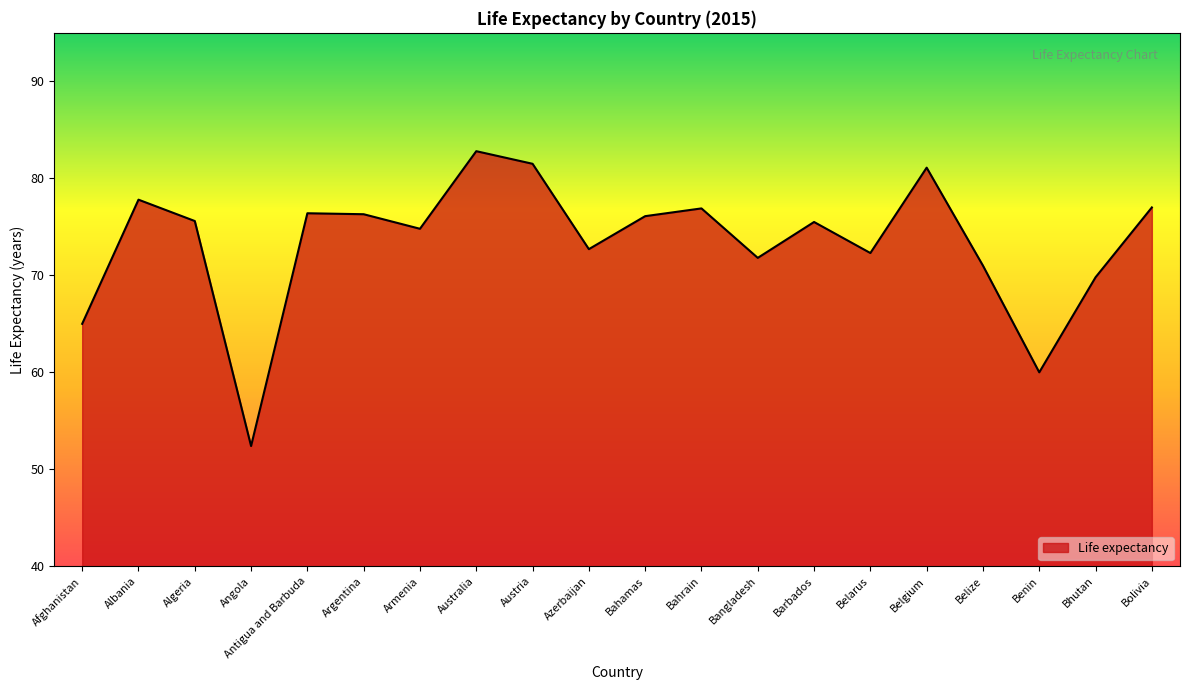

What is the ratio of the value at Albania to the value at Belarus?

1.1